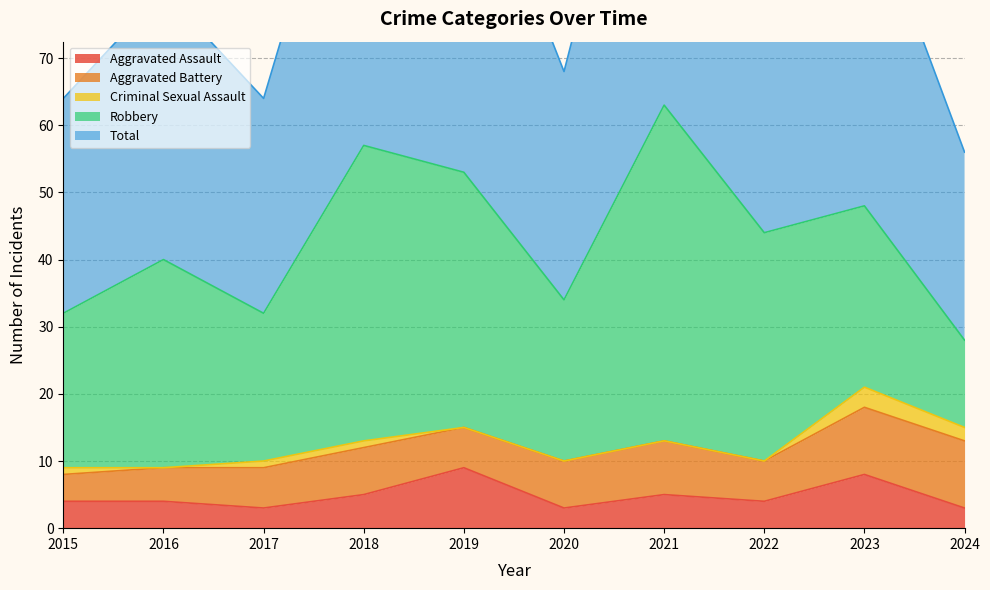

Which series changed the most between 2016 and 2023?

Total